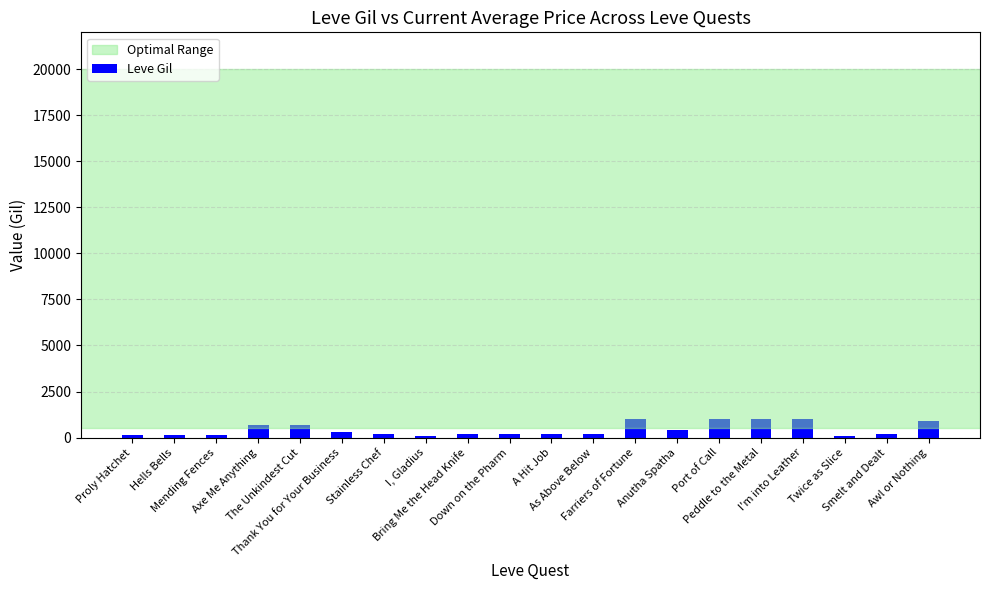

What is the value of the 19th bar from the left?

170